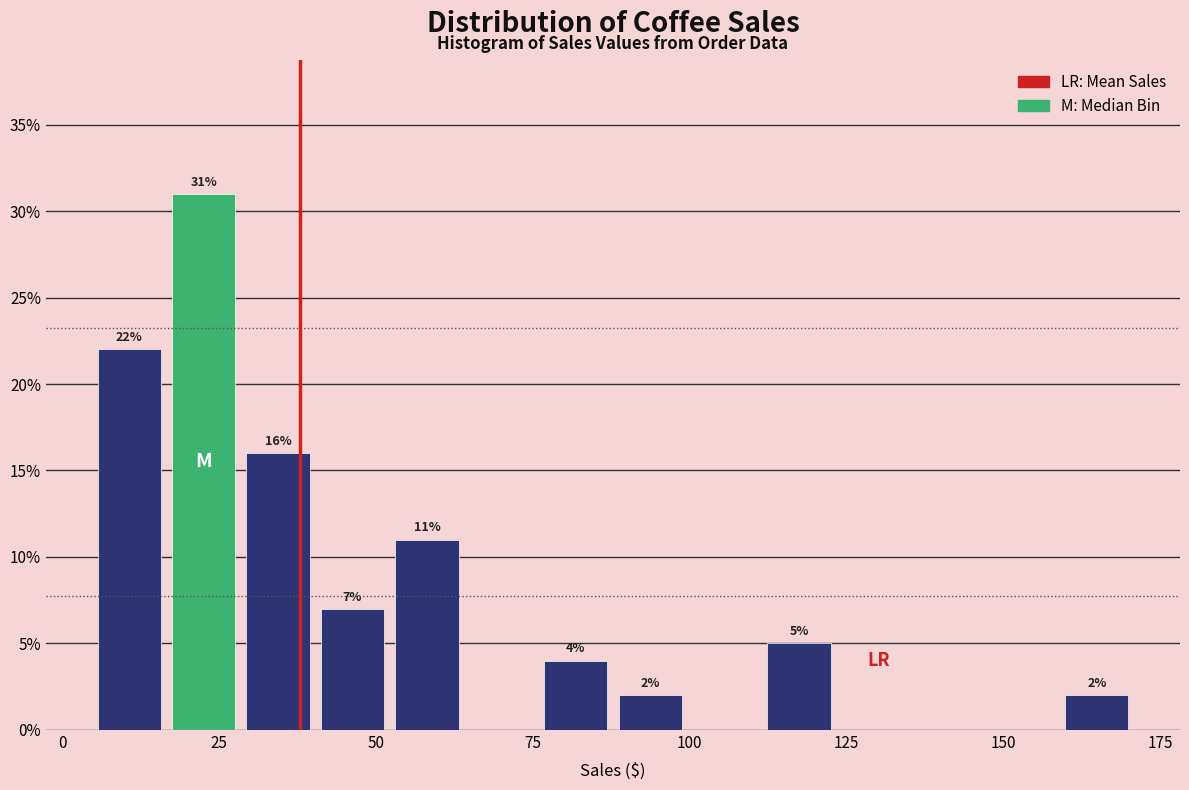

Around what value on the x-axis is the tallest bar? Give the approximate position of its centre, as read against the axis.

25